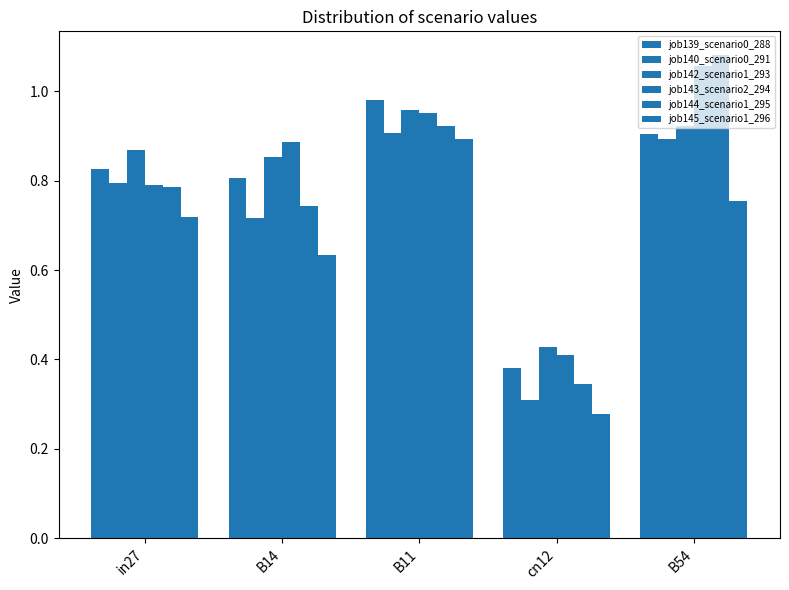

True or false: job144_scenario1_295 has a value of 1.0 at B14.

False